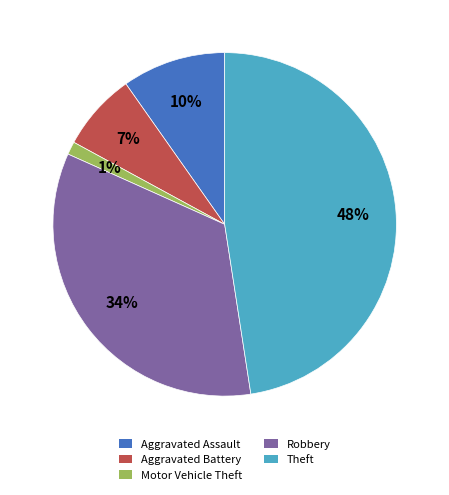

What percentage is the Aggravated Battery slice, to the nearest percent?

7%